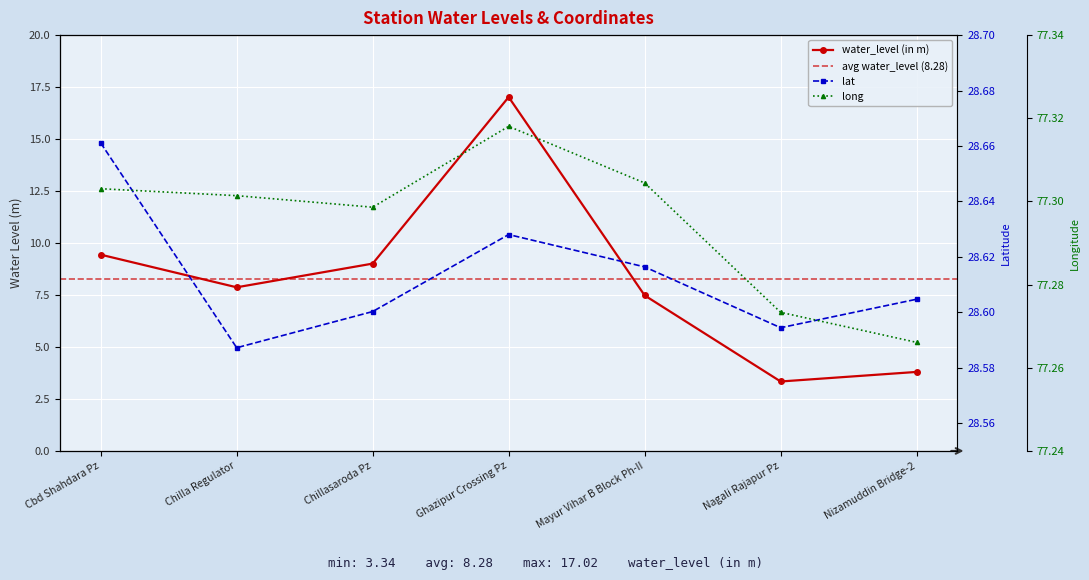

Reading right to left, list all the values displayed in this chart.

water_level (in m): Nizamuddin Bridge-2=3.8	Nagali Rajapur Pz=3.3	Mayur Vihar B Block Ph-II=7.5	Ghazipur Crossing Pz=17.0	Chillasaroda Pz=9.0	Chilla Regulator=7.9	Cbd Shahdara Pz=9.4
lat: Nizamuddin Bridge-2=28.6	Nagali Rajapur Pz=28.6	Mayur Vihar B Block Ph-II=28.6	Ghazipur Crossing Pz=28.6	Chillasaroda Pz=28.6	Chilla Regulator=28.6	Cbd Shahdara Pz=28.7
long: Nizamuddin Bridge-2=77.3	Nagali Rajapur Pz=77.3	Mayur Vihar B Block Ph-II=77.3	Ghazipur Crossing Pz=77.3	Chillasaroda Pz=77.3	Chilla Regulator=77.3	Cbd Shahdara Pz=77.3